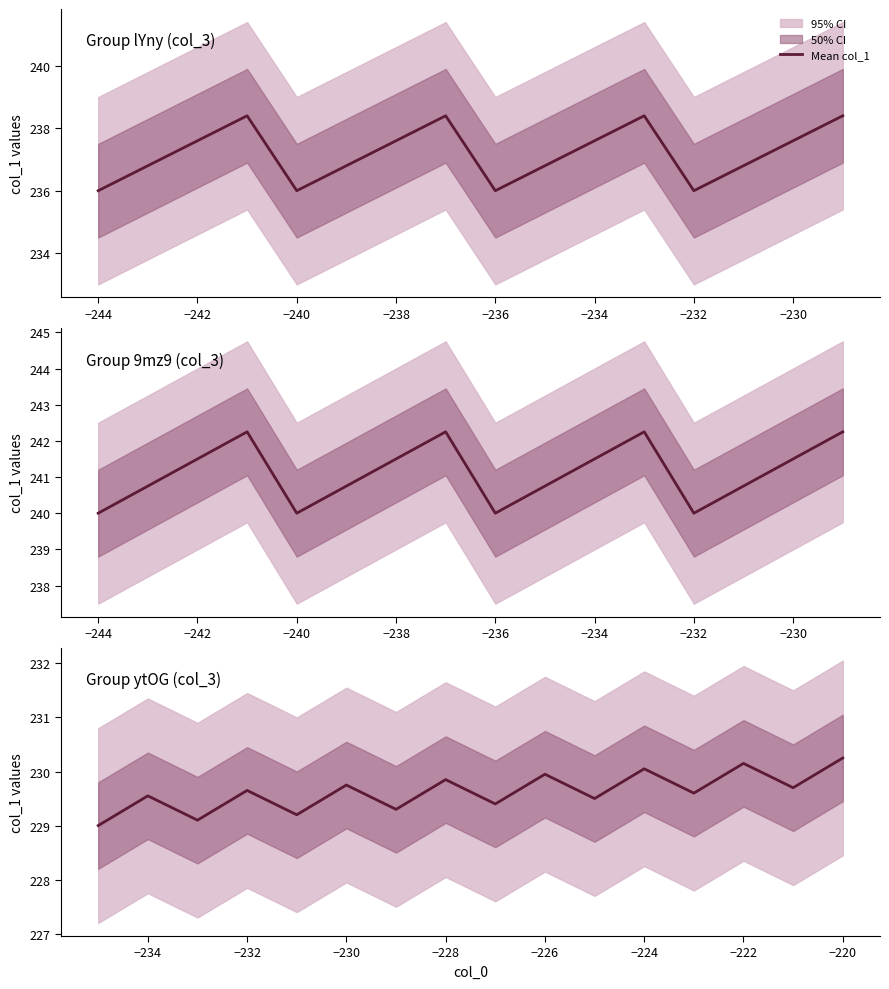

What is the value of the 1st point from the left?

229.0